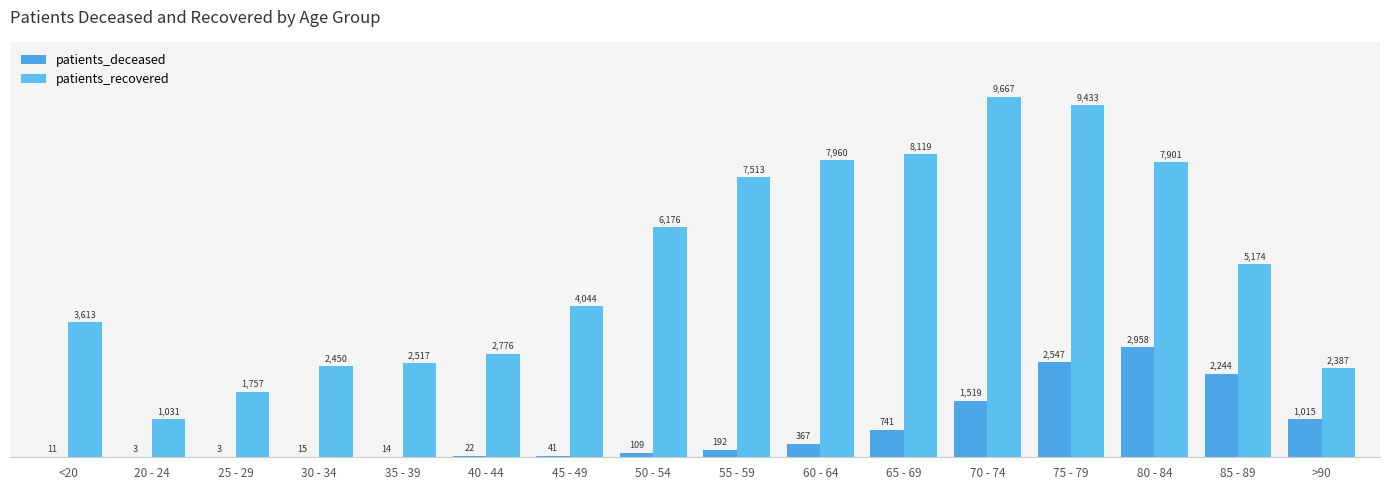

At which category is the sum across all series the highest?

75 - 79